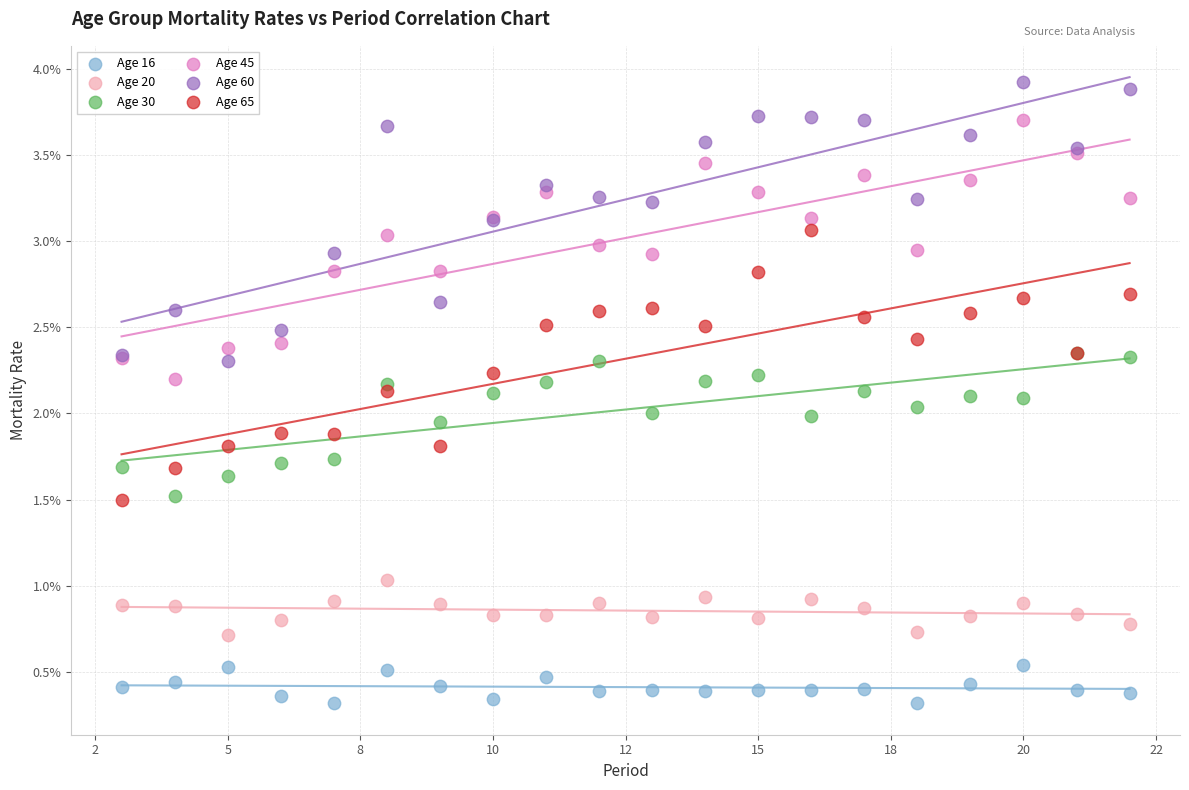

What are all the series names shown in the legend?

Age 16, Age 20, Age 30, Age 45, Age 60, Age 65